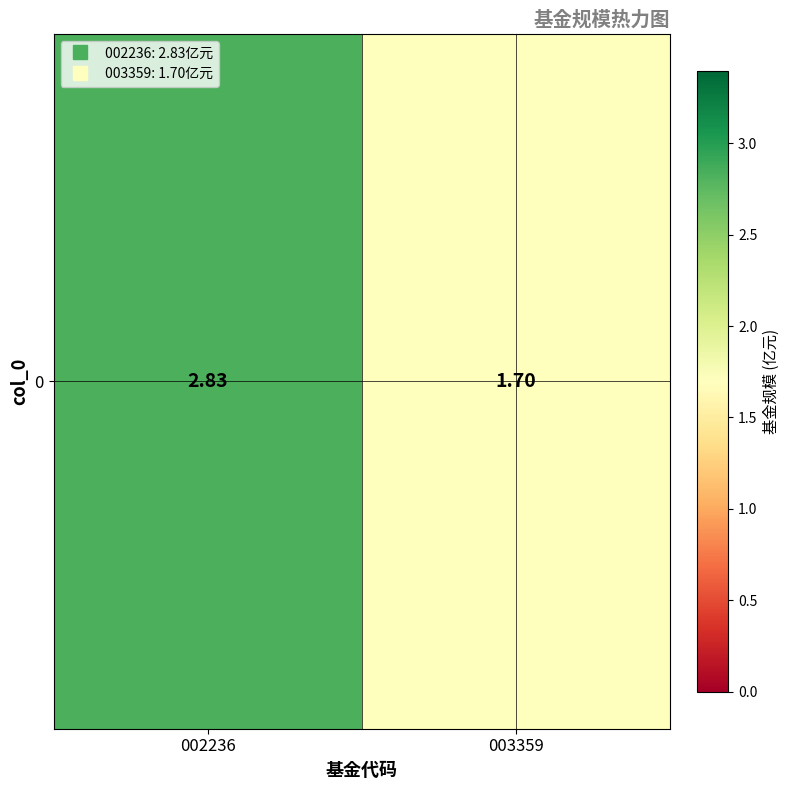

What is the smallest value displayed?

1.7